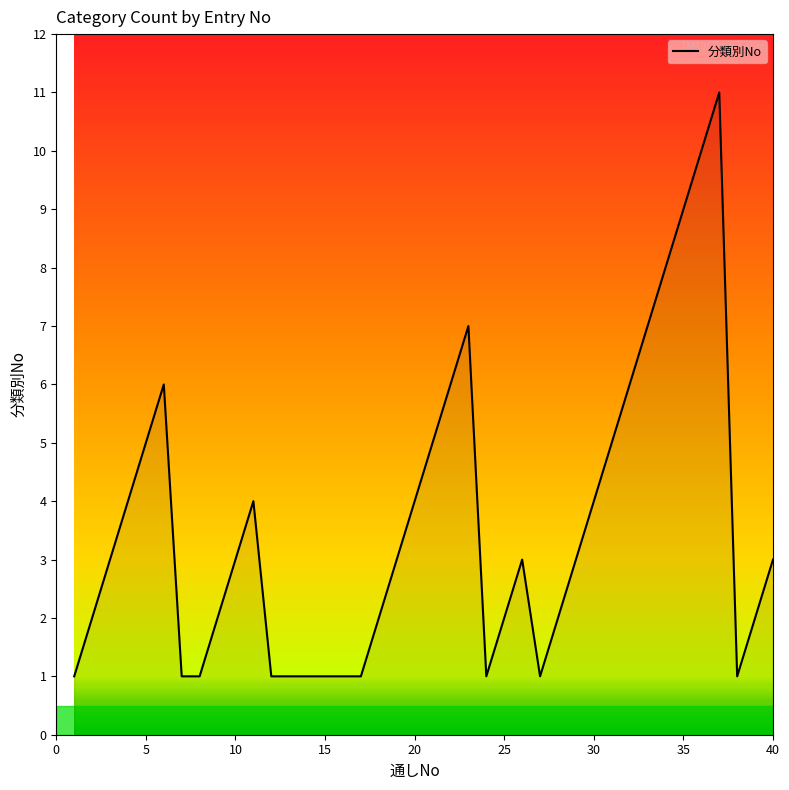

What is the difference between the maximum and minimum values?

10